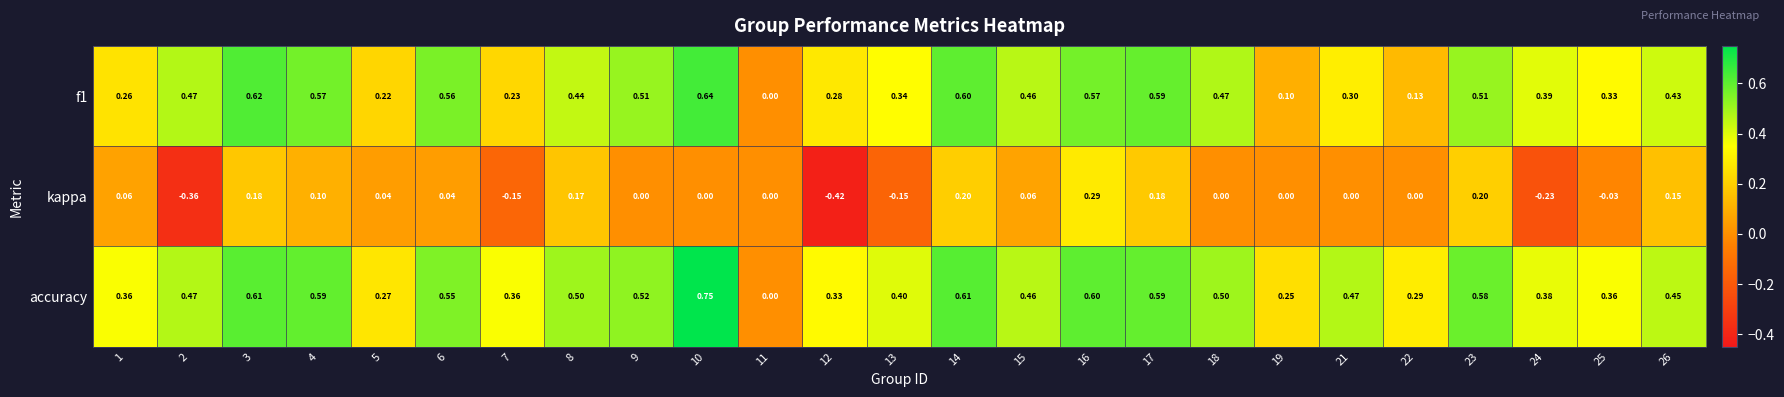

How many values in the kappa series are below 0?

6